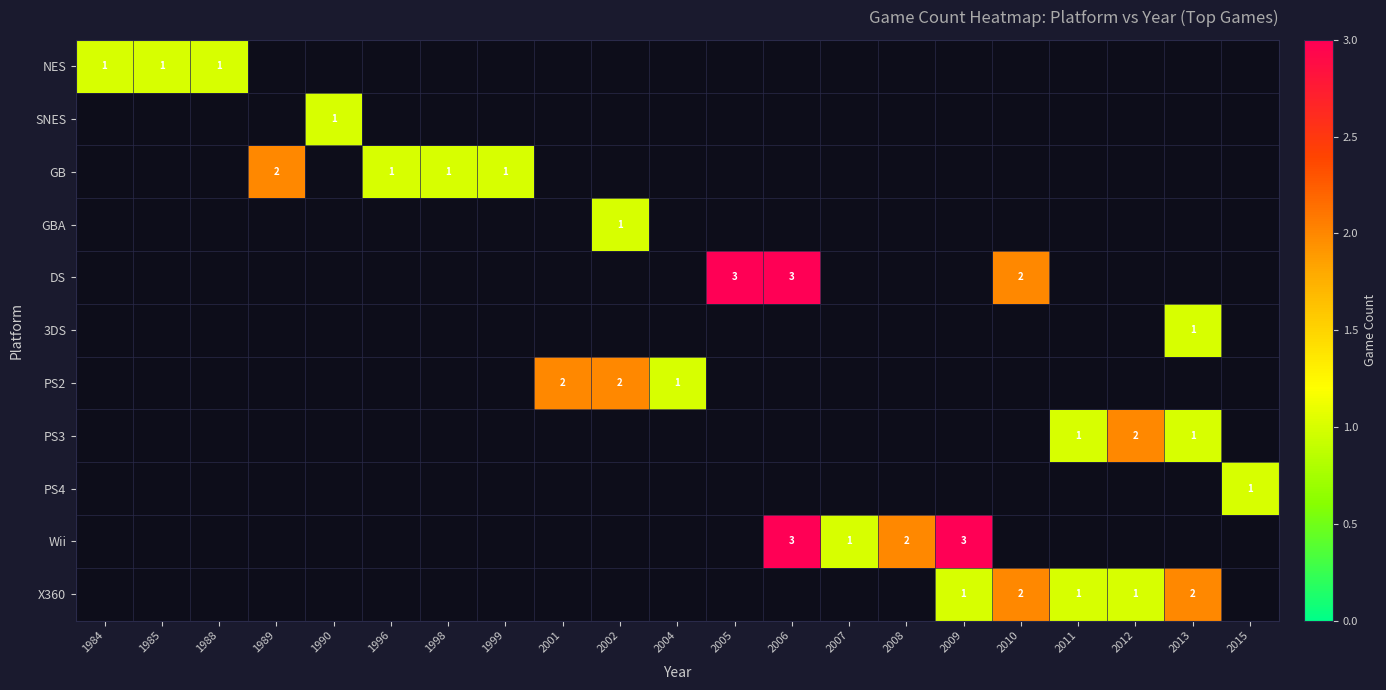

At which label does DS reach its minimum?

1984